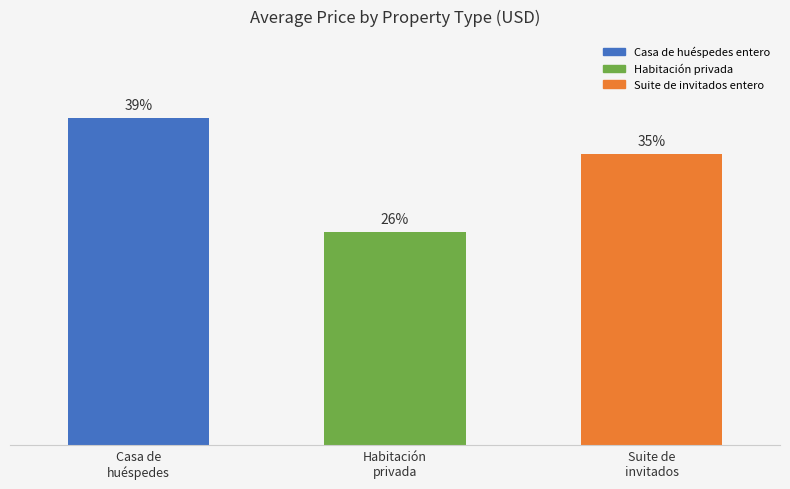

List the labels in order of value, largest first.

Casa de
huéspedes, Suite de
invitados, Habitación
privada